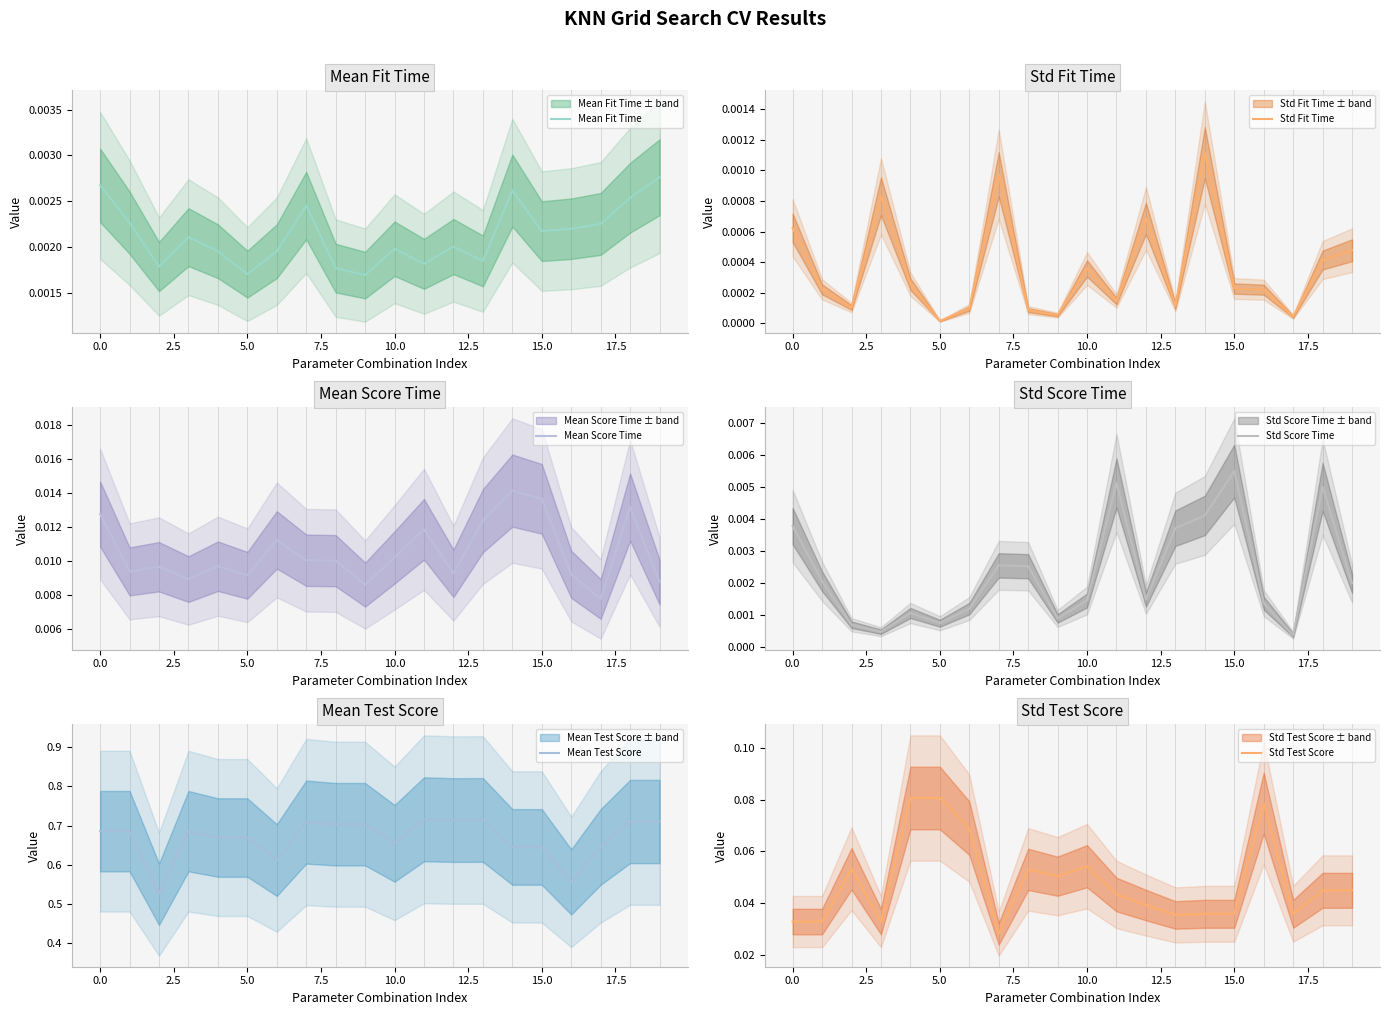

At how many categories does at least one series exceed 0?

20